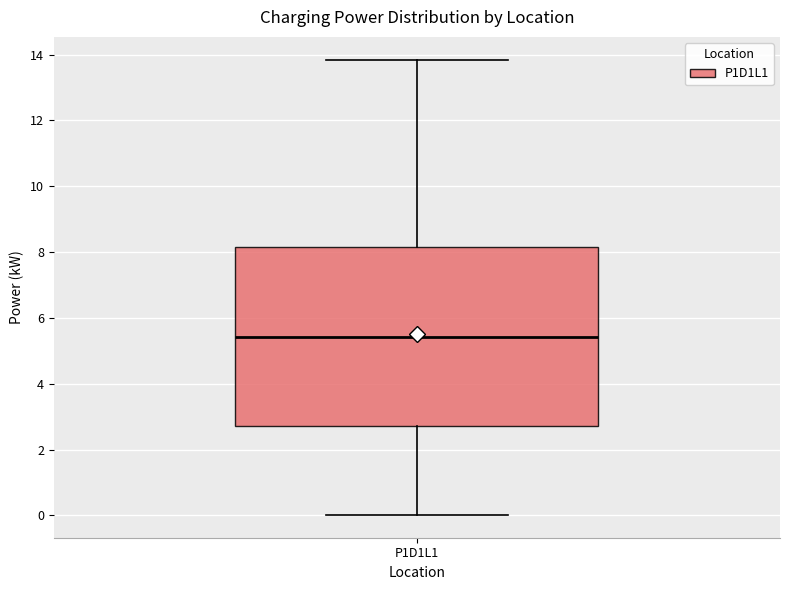

Transcribe this box plot: give where the median line is, the range the box spans, and where the two whiskers end, as read against the y-axis. The values are not printed on the chart, so give them approximately, as read against the axis.

median 5.4, box 2.8 to 8.2, whiskers 0.0 to 13.8